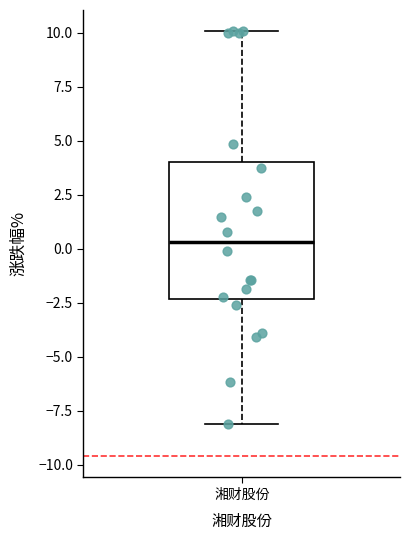

Transcribe this box plot: give where the median line is, the range the box spans, and where the two whiskers end, as read against the y-axis. The values are not printed on the chart, so give them approximately, as read against the axis.

median 0.5, box -2.5 to 4.0, whiskers -8.0 to 10.0